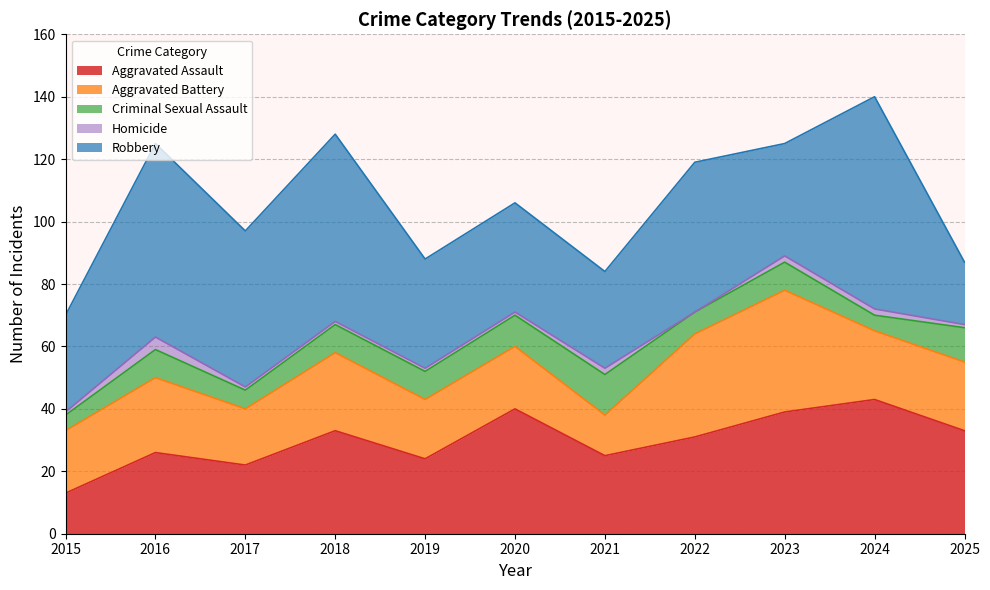

What is the value of the Robbery point at the 7th from the left?

31